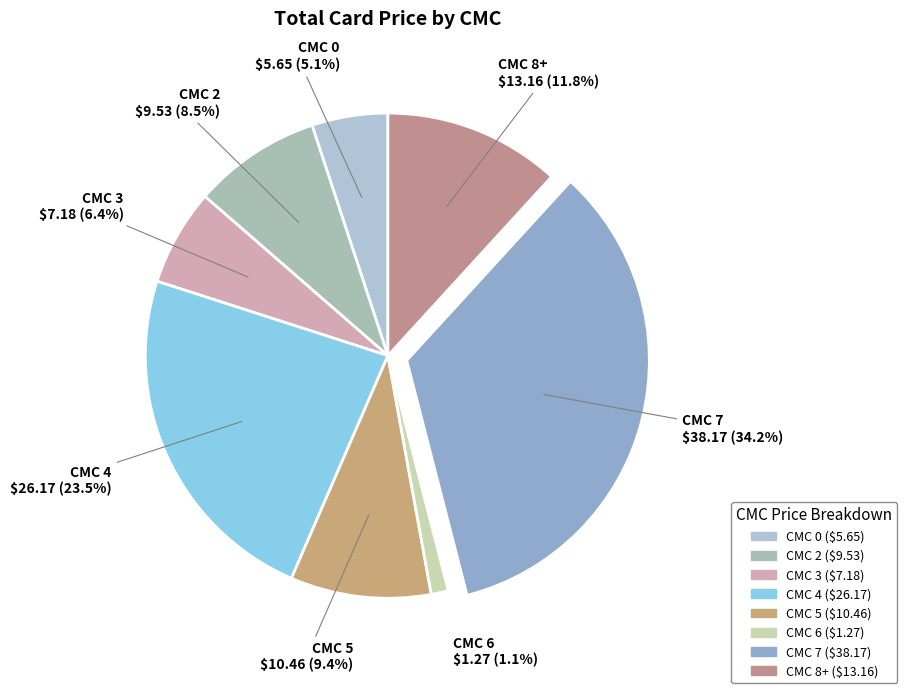

To the nearest percent, what percentage of the pie is CMC 5?

9%